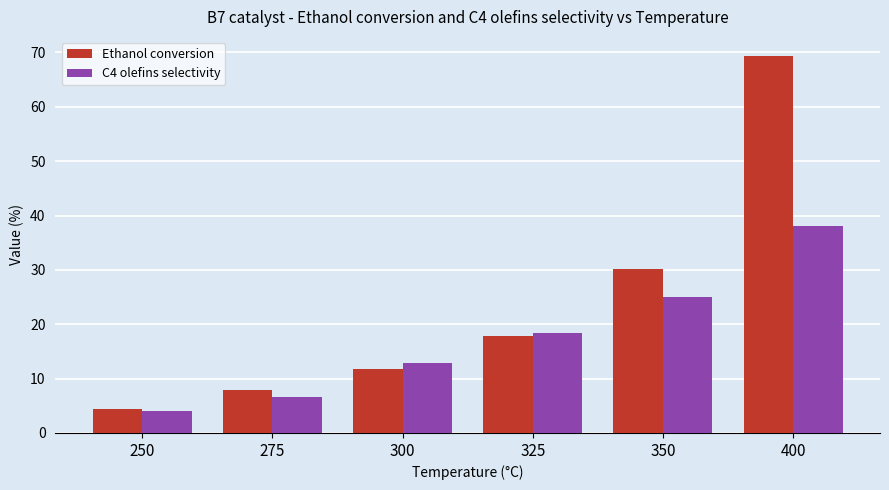

At how many categories does at least one series exceed 11?

4